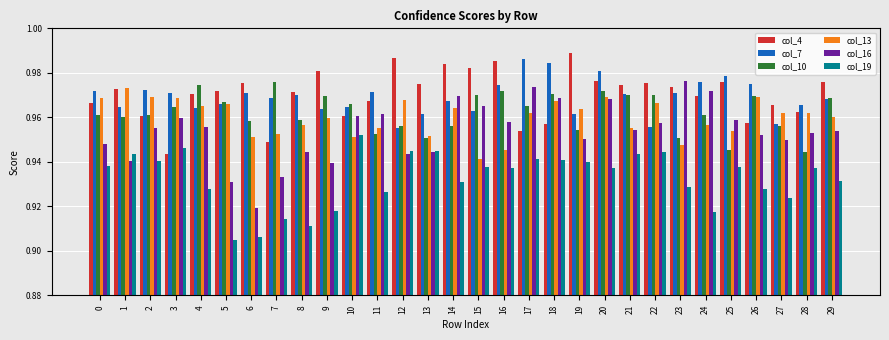

What is the sum of the col_10 values at 7 and 1?

1.9